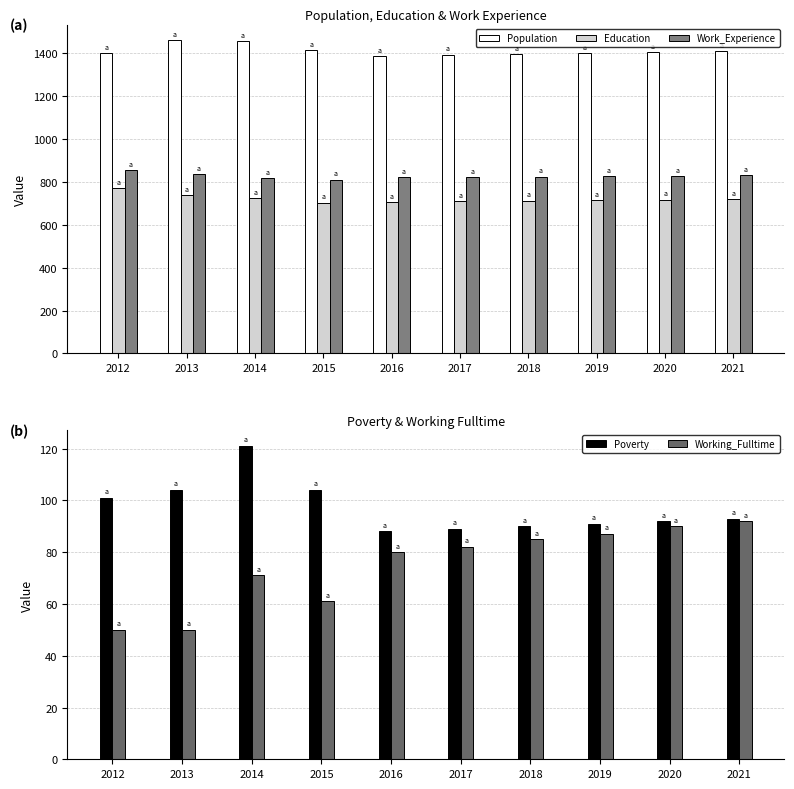

Between 2019 and 2021, which series saw the biggest shift?

Population